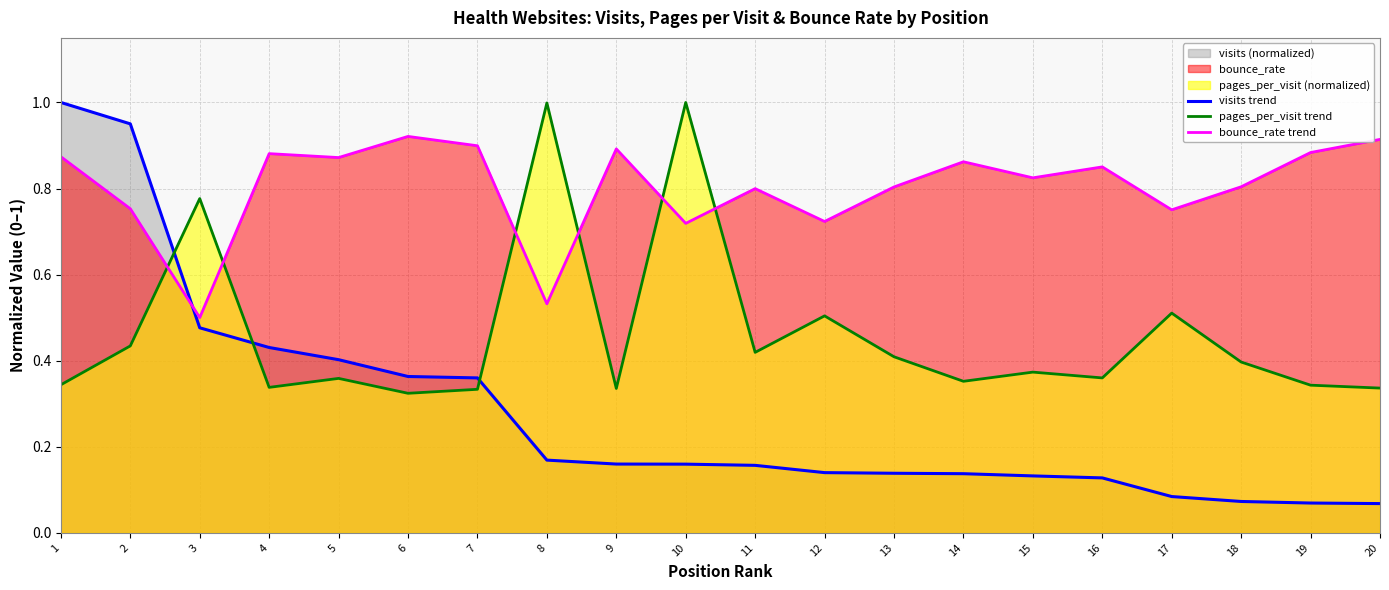

Which category has the highest value in the pages_per_visit trend series?

10